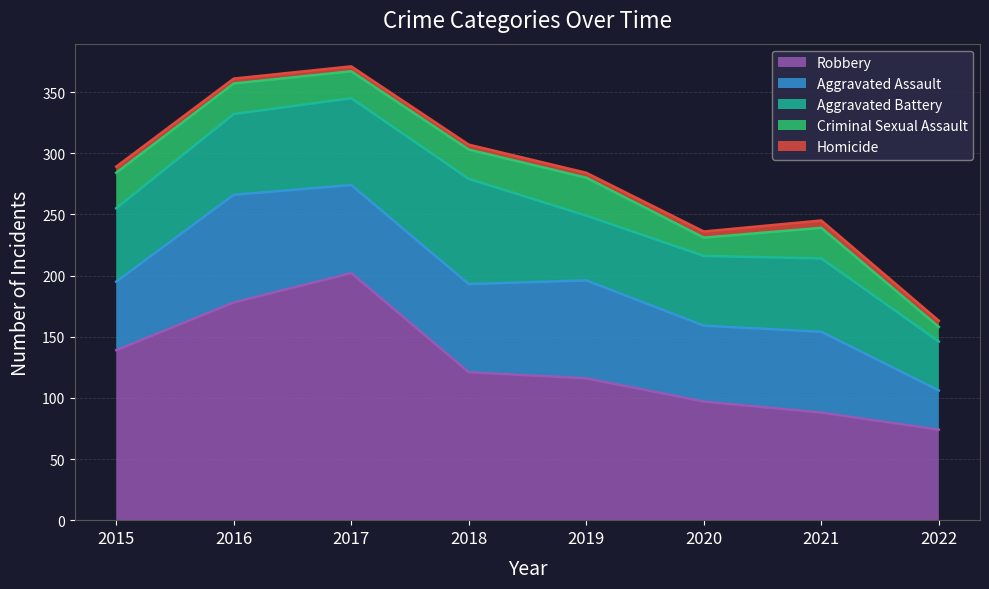

What is the total value across all series at 2021?

245